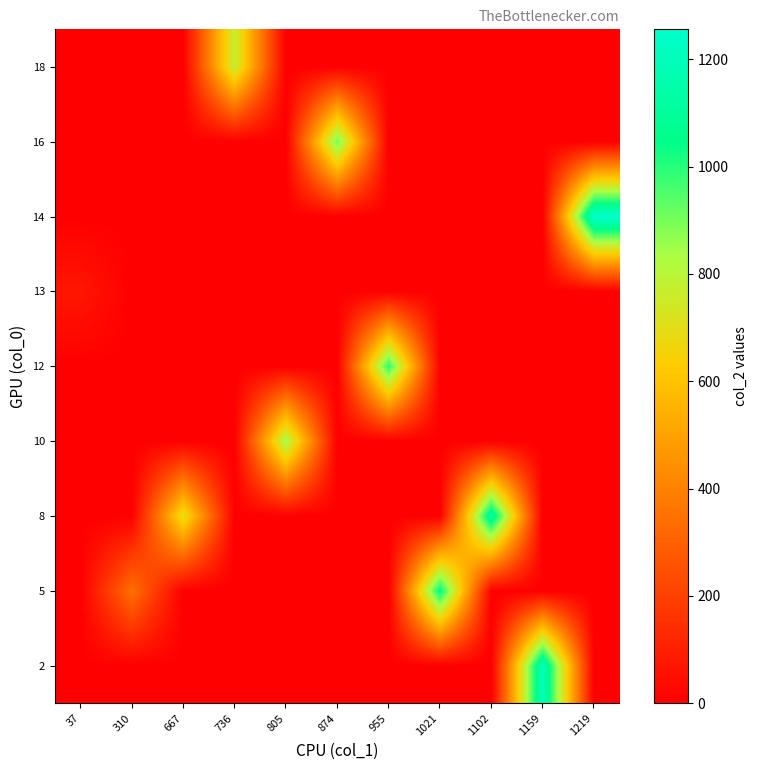

Reading left to right, transcribe all the data shown in this chart.

2: 37=0	310=0	667=0	736=0	805=0	874=0	955=0	1021=0	1102=0	1159=1196	1219=0
5: 37=0	310=347	667=0	736=0	805=0	874=0	955=0	1021=1058	1102=0	1159=0	1219=0
8: 37=0	310=0	667=704	736=0	805=0	874=0	955=0	1021=0	1102=1139	1159=0	1219=0
10: 37=0	310=0	667=0	736=0	805=842	874=0	955=0	1021=0	1102=0	1159=0	1219=0
12: 37=0	310=0	667=0	736=0	805=0	874=0	955=992	1021=0	1102=0	1159=0	1219=0
13: 37=74	310=0	667=0	736=0	805=0	874=0	955=0	1021=0	1102=0	1159=0	1219=0
14: 37=0	310=0	667=0	736=0	805=0	874=0	955=0	1021=0	1102=0	1159=0	1219=1256
16: 37=0	310=0	667=0	736=0	805=0	874=911	955=0	1021=0	1102=0	1159=0	1219=0
18: 37=0	310=0	667=0	736=773	805=0	874=0	955=0	1021=0	1102=0	1159=0	1219=0